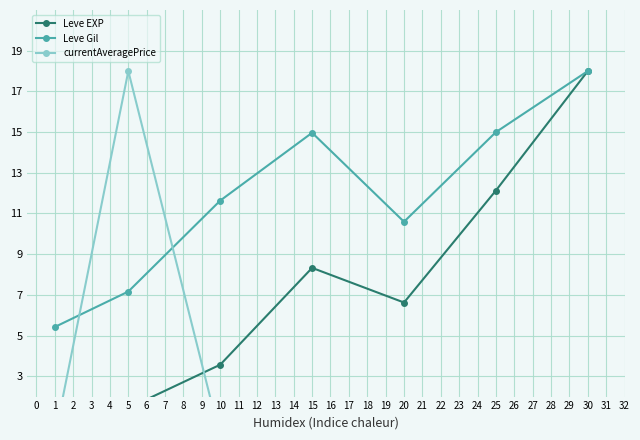

The value of Leve Gil at 10 is 17.9. True or false?

False